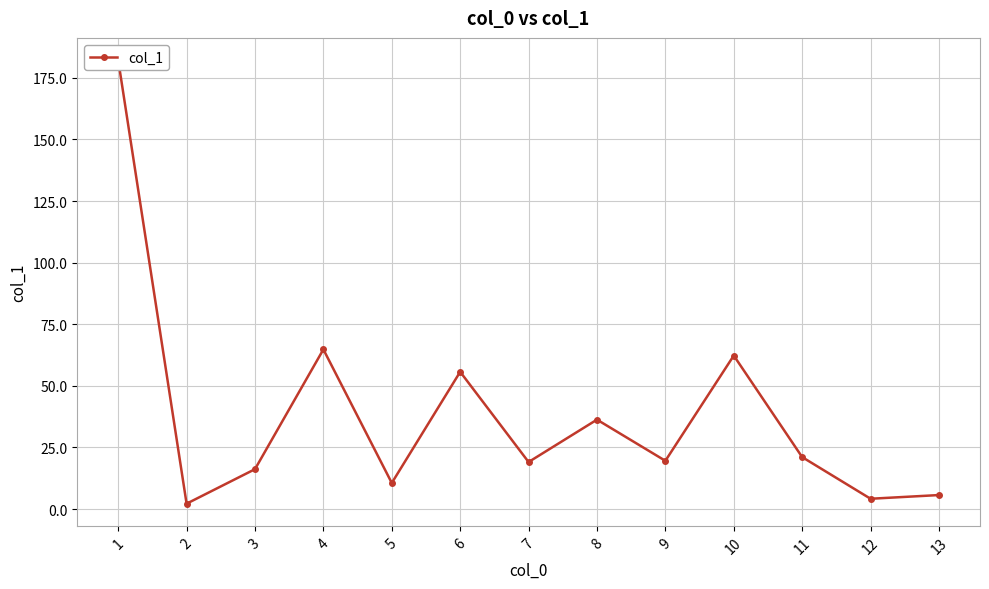

What is the difference between the values at 2 and 7?

16.9